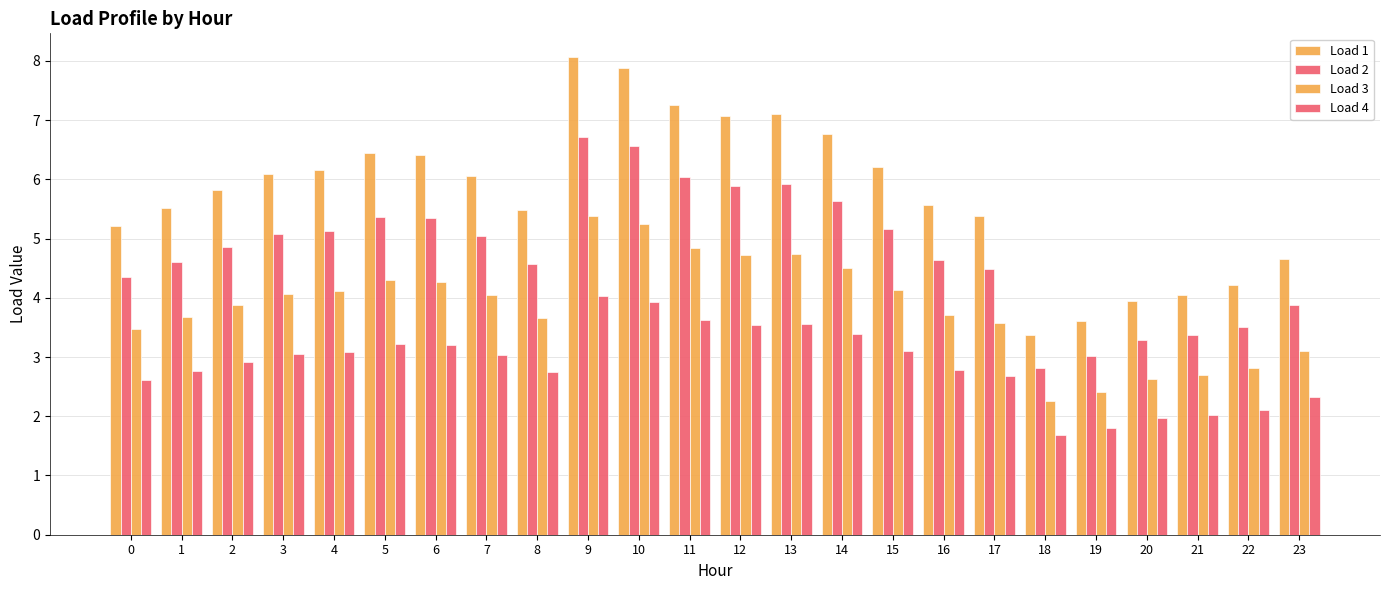

Reading left to right, what are all the values shown in this chart?

Load 1: 5.2	5.5	5.8	6.1	6.2	6.4	6.4	6.1	5.5	8.1	7.9	7.2	7.1	7.1	6.8	6.2	5.6	5.4	3.4	3.6	3.9	4.0	4.2	4.7
Load 2: 4.3	4.6	4.9	5.1	5.1	5.4	5.3	5.0	4.6	6.7	6.6	6.0	5.9	5.9	5.6	5.2	4.6	4.5	2.8	3.0	3.3	3.4	3.5	3.9
Load 3: 3.5	3.7	3.9	4.1	4.1	4.3	4.3	4.0	3.7	5.4	5.2	4.8	4.7	4.7	4.5	4.1	3.7	3.6	2.3	2.4	2.6	2.7	2.8	3.1
Load 4: 2.6	2.8	2.9	3.0	3.1	3.2	3.2	3.0	2.7	4.0	3.9	3.6	3.5	3.6	3.4	3.1	2.8	2.7	1.7	1.8	2.0	2.0	2.1	2.3